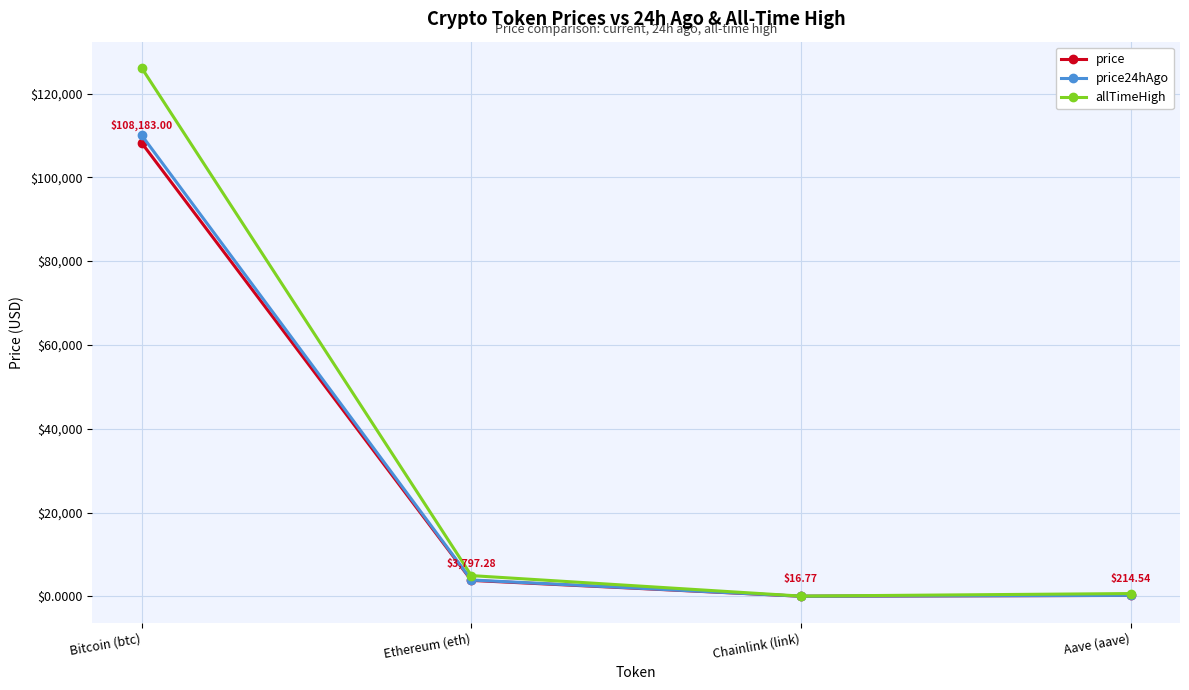

Which series has the largest range (max minus min)?

allTimeHigh